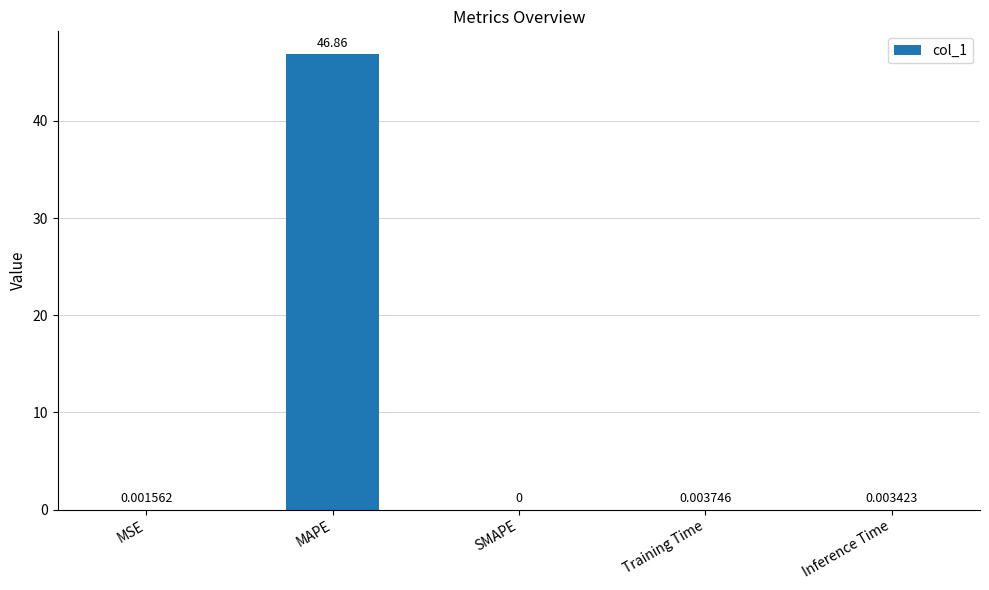

At which label is the value closest to 23?

Training Time